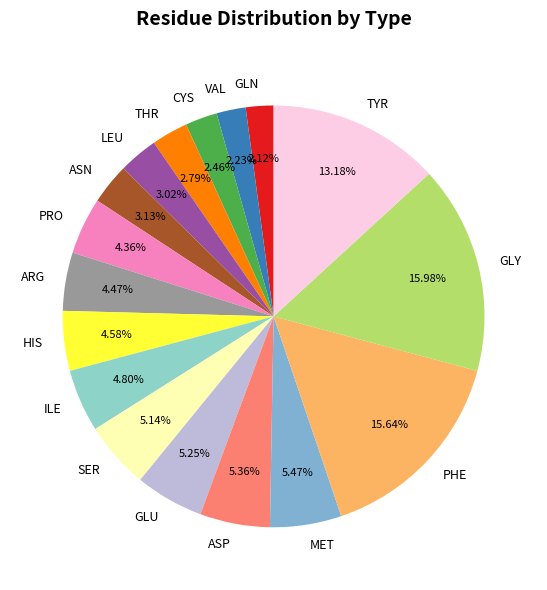

To the nearest percent, what portion does ASN represent?

3%